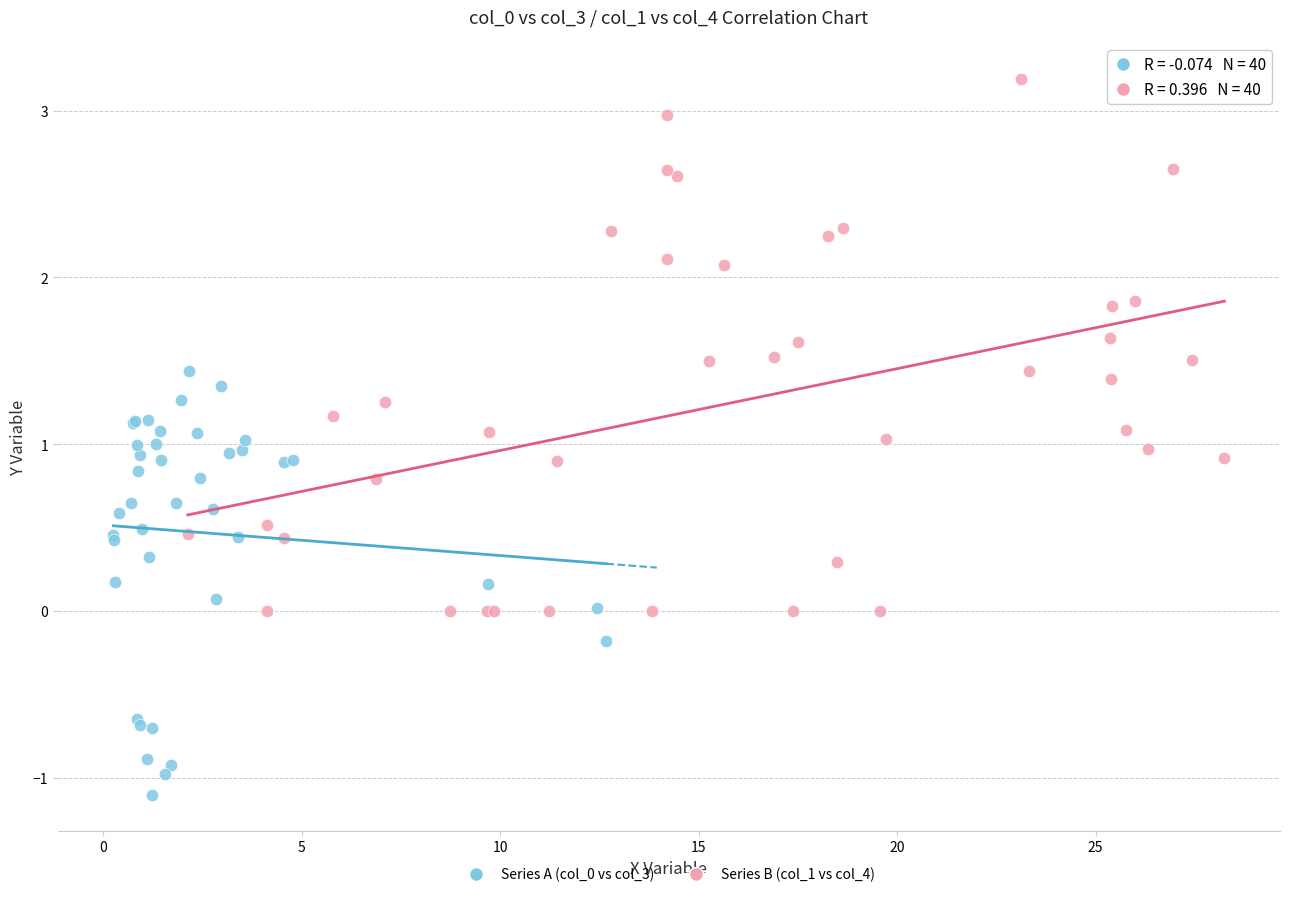

Which series has the widest spread of Y values?

Series B (col_1 vs col_4)